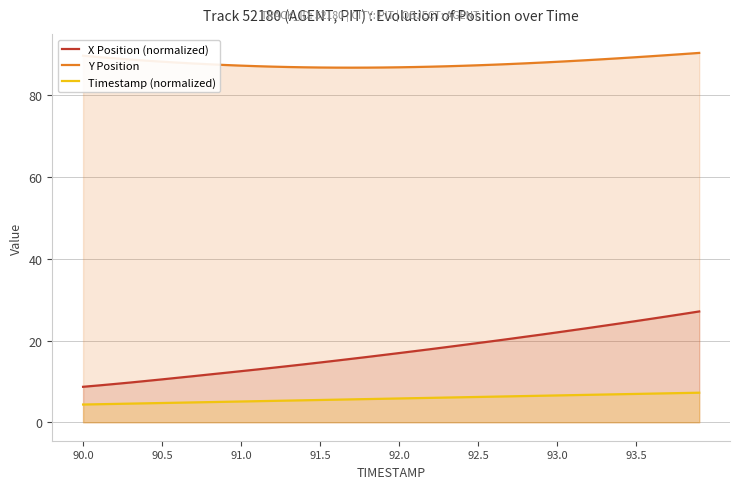

How many series are shown in this chart?

3